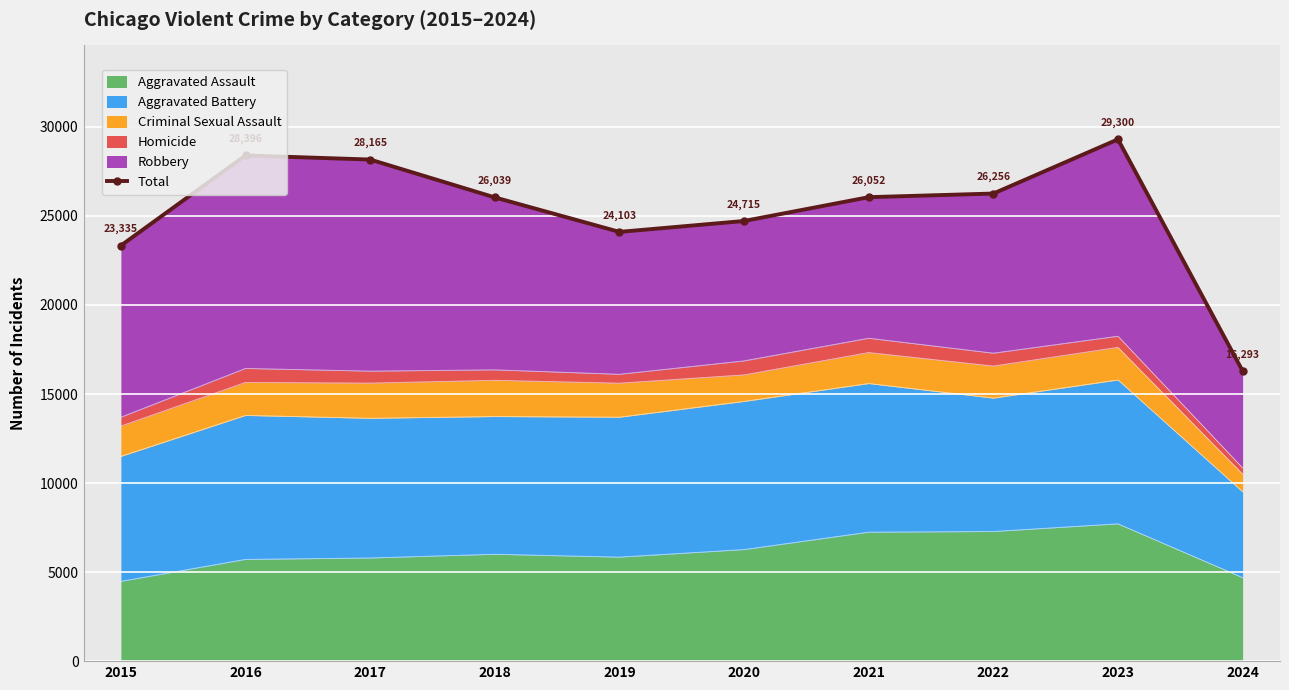

List the labels in order of value, smallest first.

2024, 2015, 2019, 2020, 2018, 2021, 2022, 2017, 2016, 2023